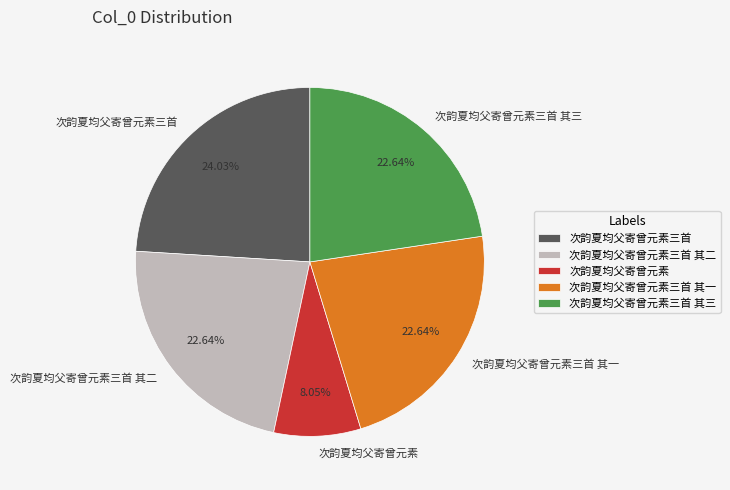

True or false: 次韵夏均父寄曾元素三首 其二 accounts for 29% of the total.

False